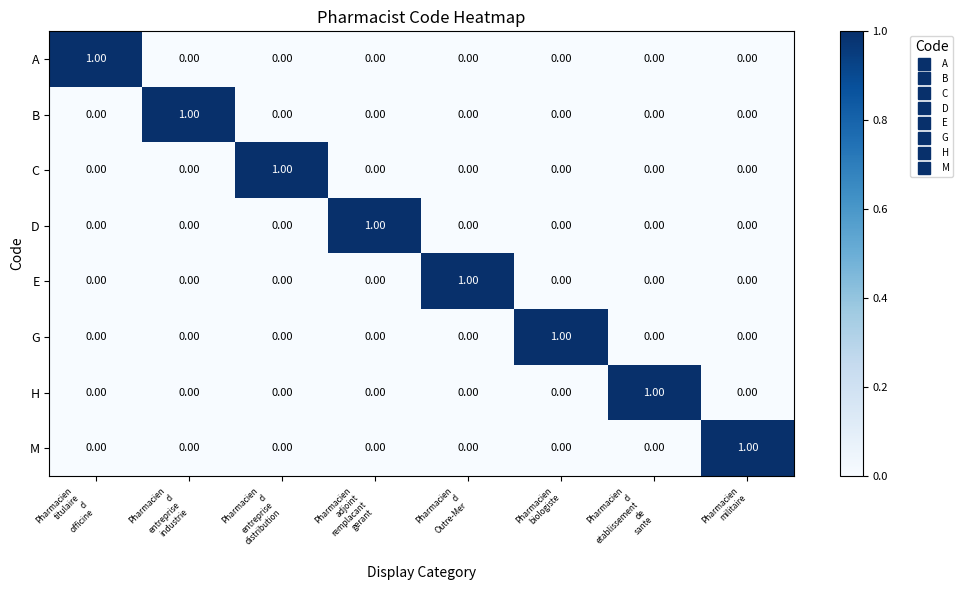

At how many categories does at least one series exceed 0?

8